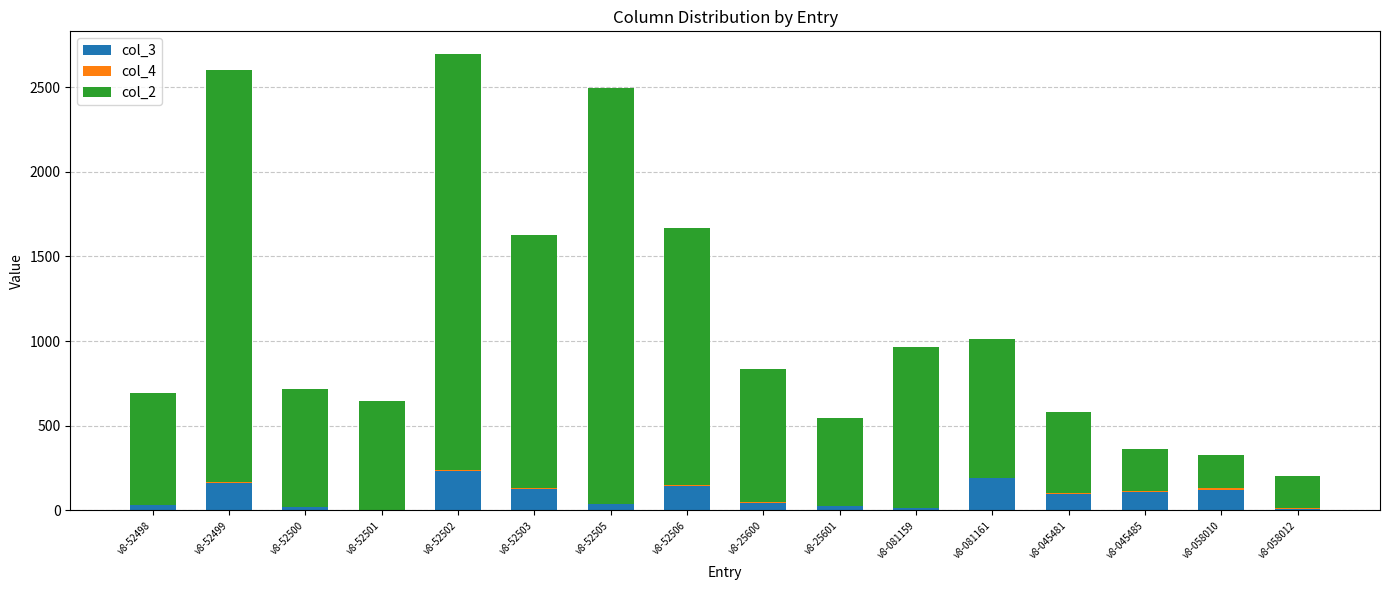

How many values in the col_3 series exceed 97?

8